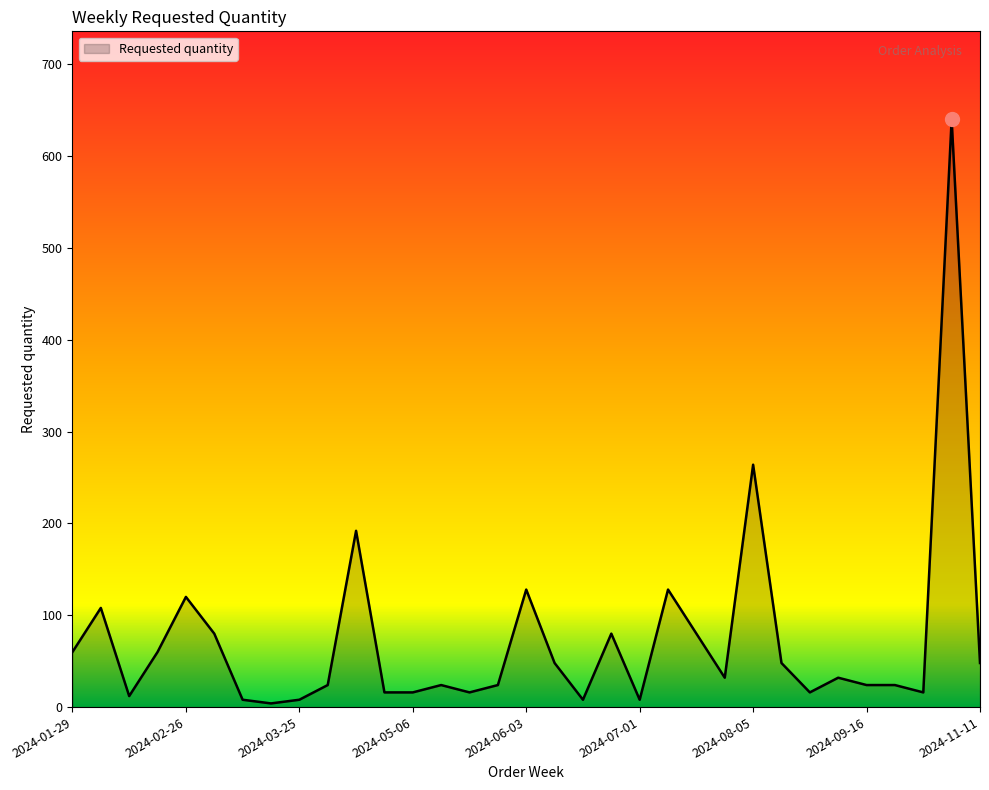

What is the greatest value displayed?

640